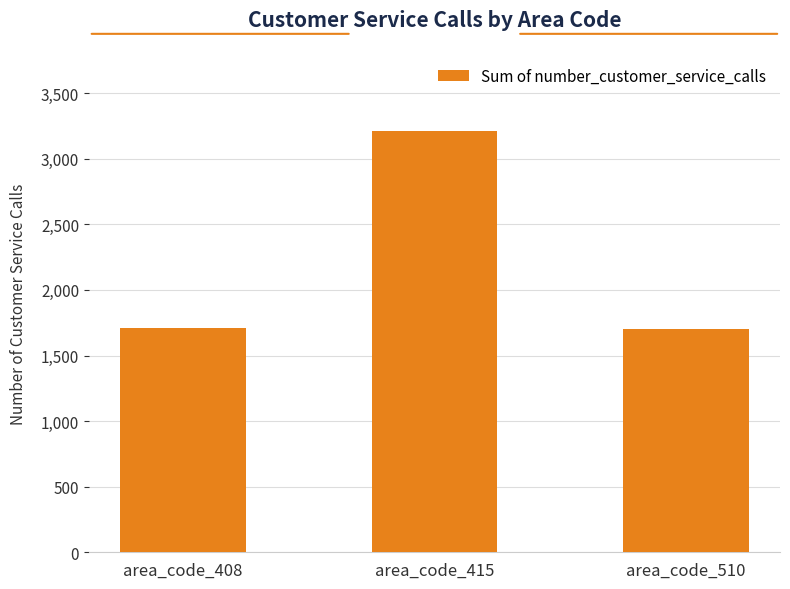

What is the value of the 2nd bar from the left?

3215